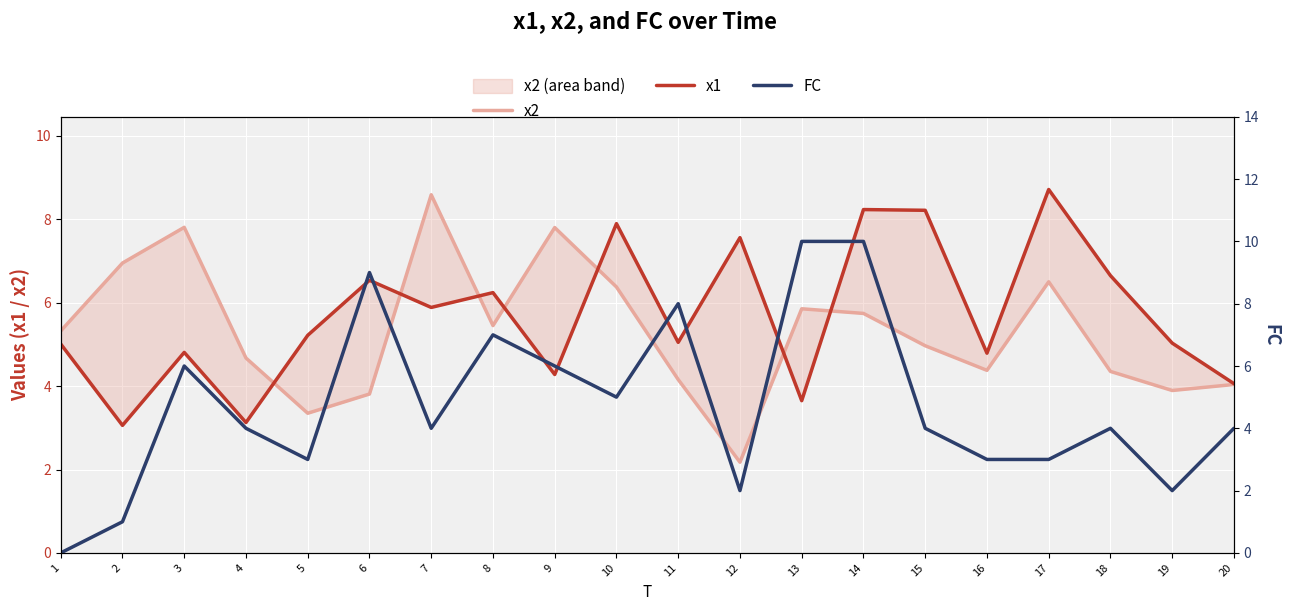

Which series has the largest total across all categories?

x1